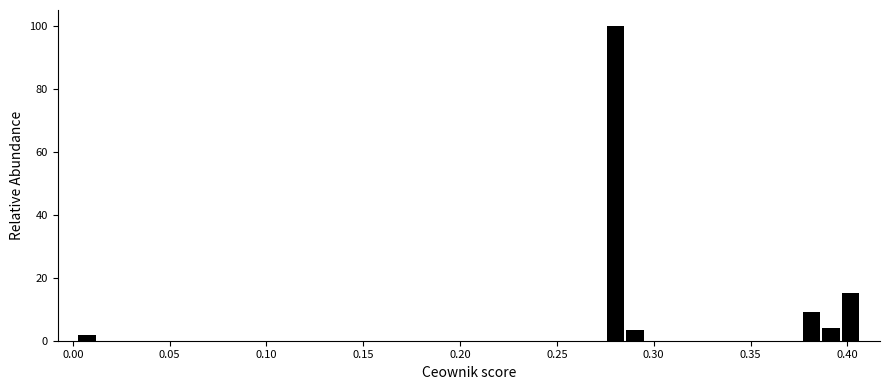

Read against the x-axis, roughly where is the centre of the tallest bar?

0.280